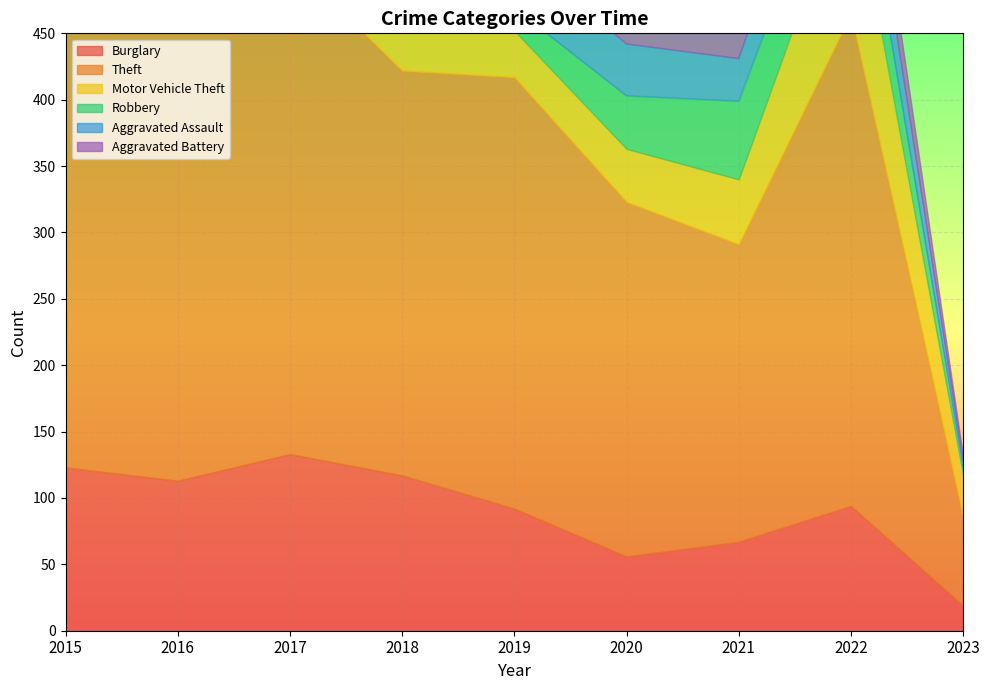

True or false: Theft has a value of 267 at 2020.

True